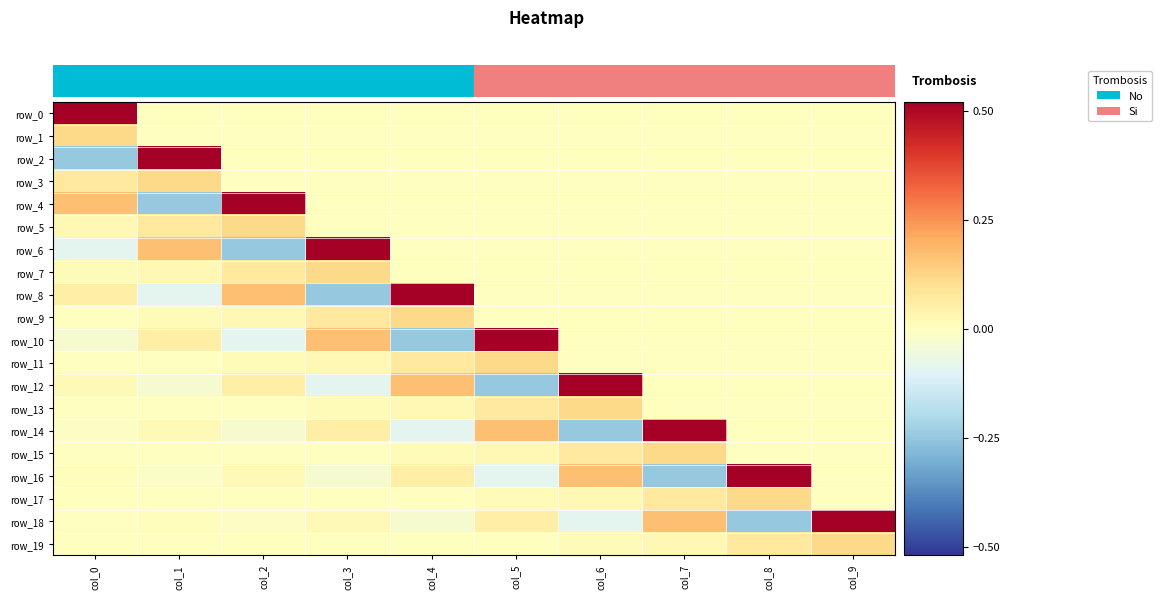

How many values in the row_8 series exceed 0?

3